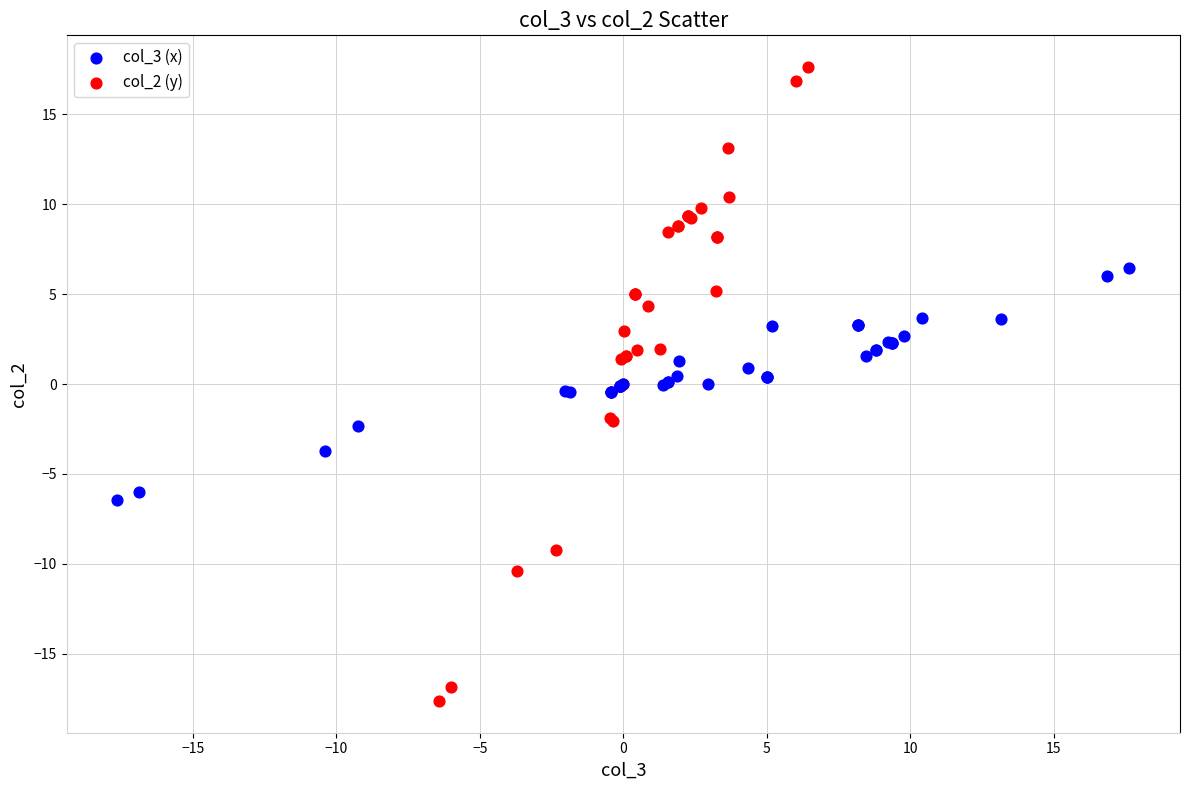

Which series reaches the maximum Y coordinate?

col_2 (y)